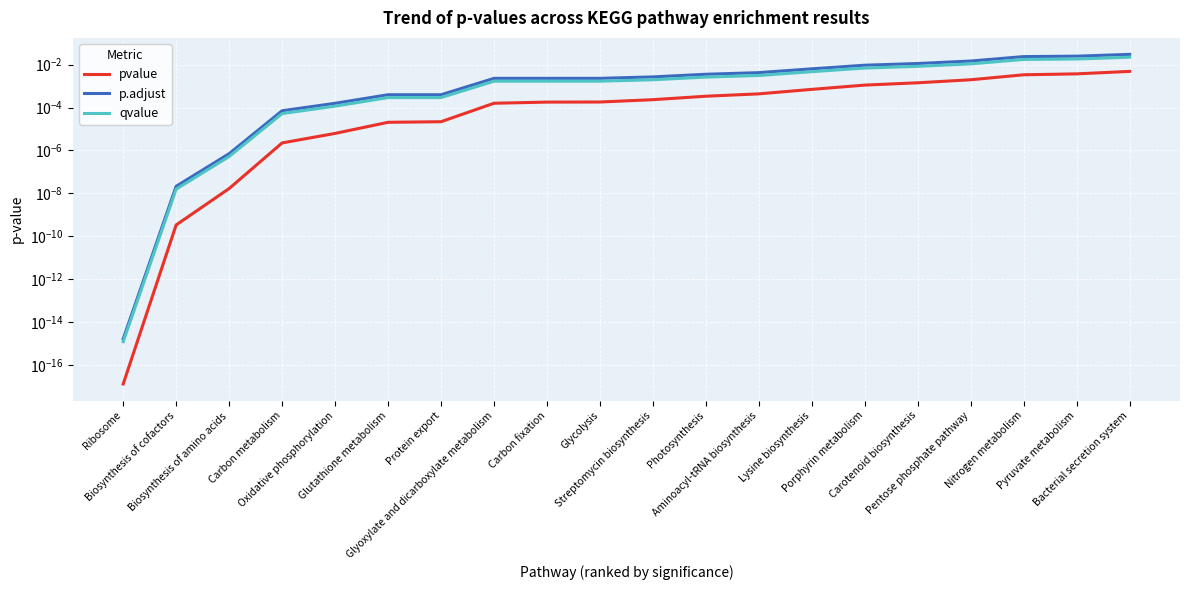

Which has a higher value, Carotenoid biosynthesis or Carbon metabolism?

Carotenoid biosynthesis